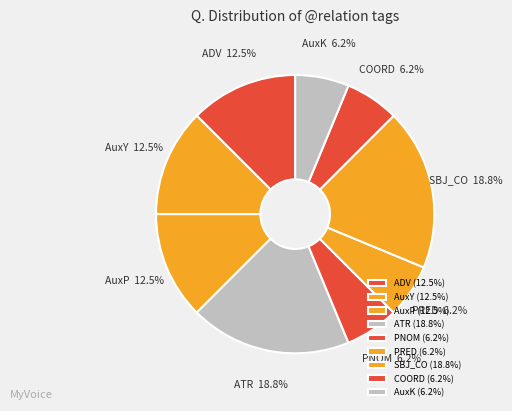

Approximately how many times larger is the value at PRED compared to ADV?

0.5